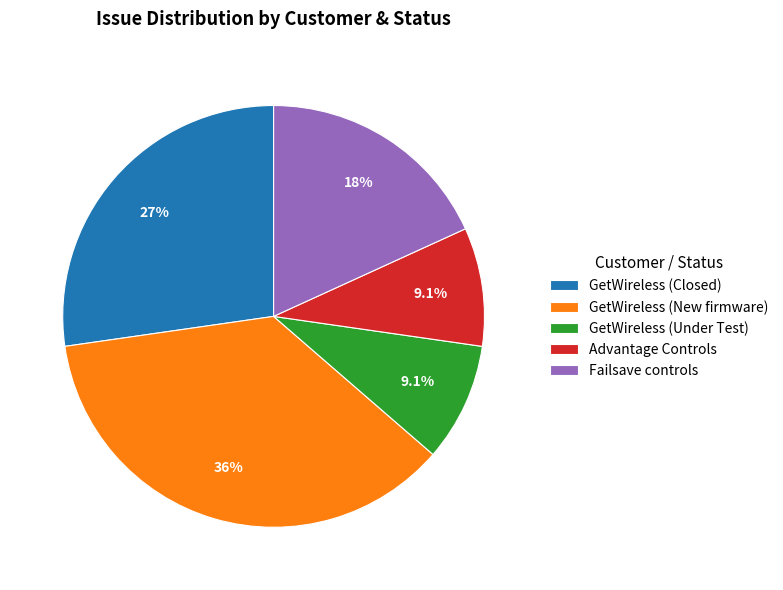

Which has a higher value, Failsave controls or GetWireless (New firmware)?

GetWireless (New firmware)